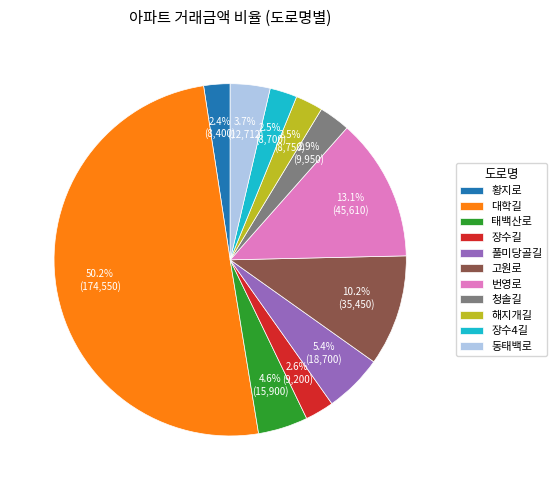

Between 풀미당골길 and 고원로, which is larger?

고원로